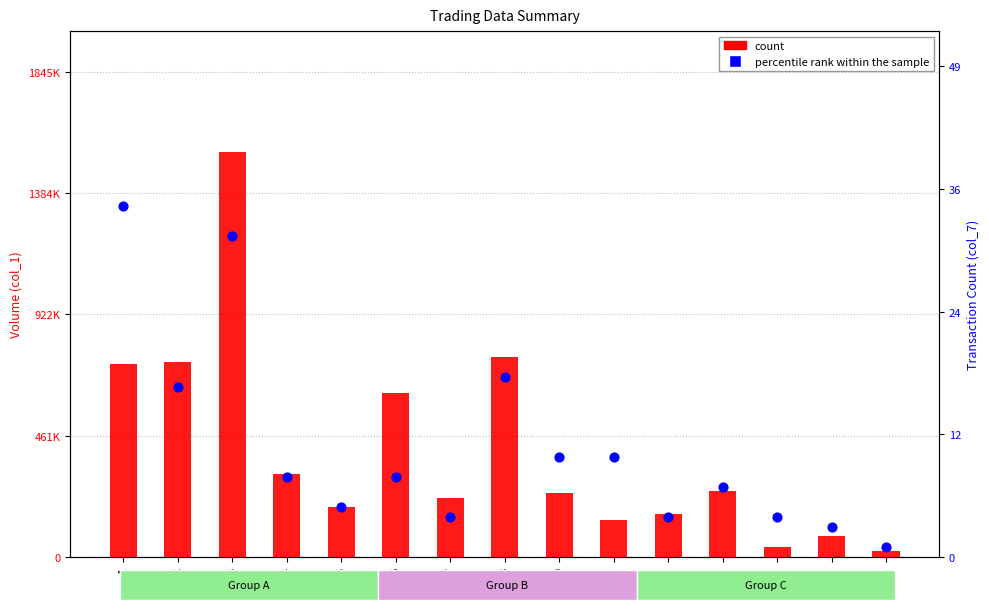

What are all the series names shown in the legend?

count, percentile rank within the sample